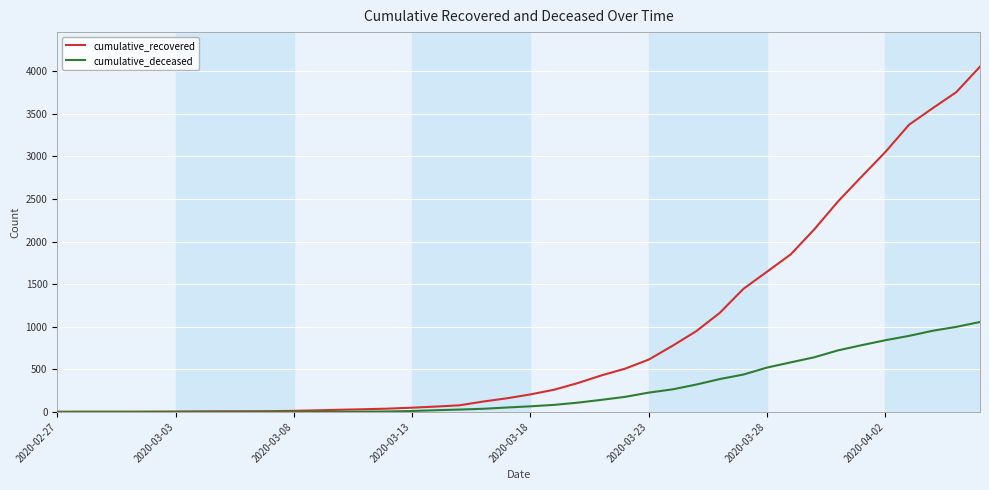

At how many categories does at least one series exceed 2423?

7